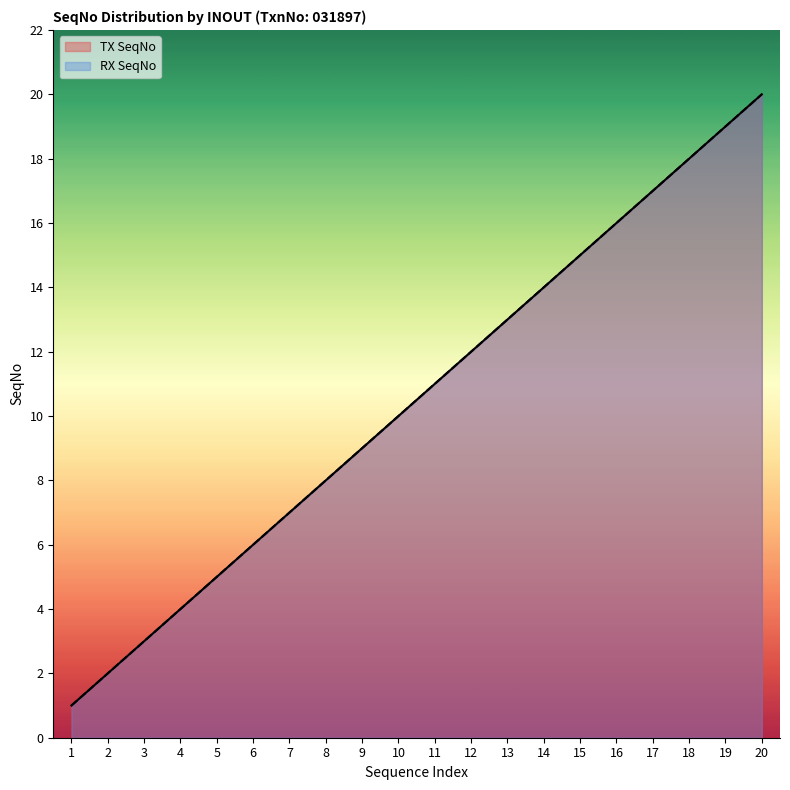

Which series changed the most between 15 and 16?

TX SeqNo